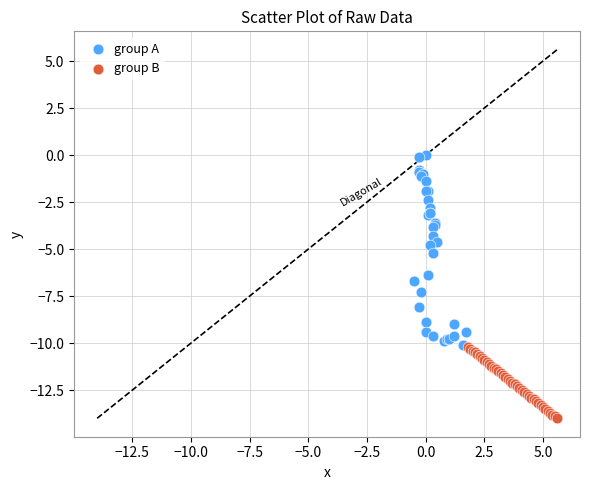

Which series contains the lowest Y value?

group B